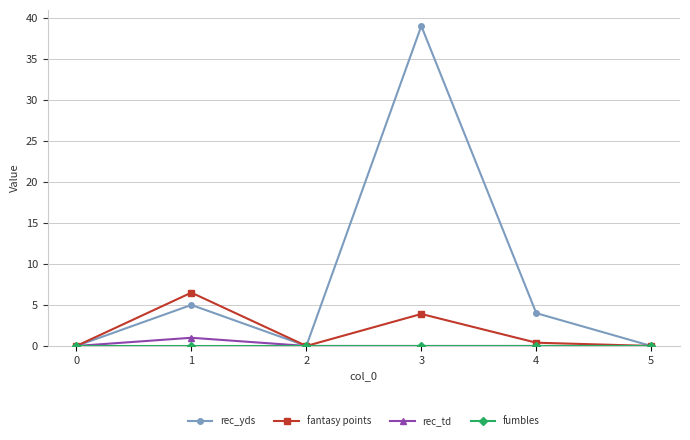

How many interior local peaks does the fantasy points series have?

2